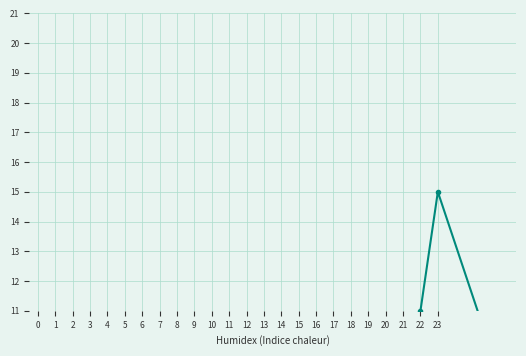

What is the sum of the values at 10 and 18?

11.0